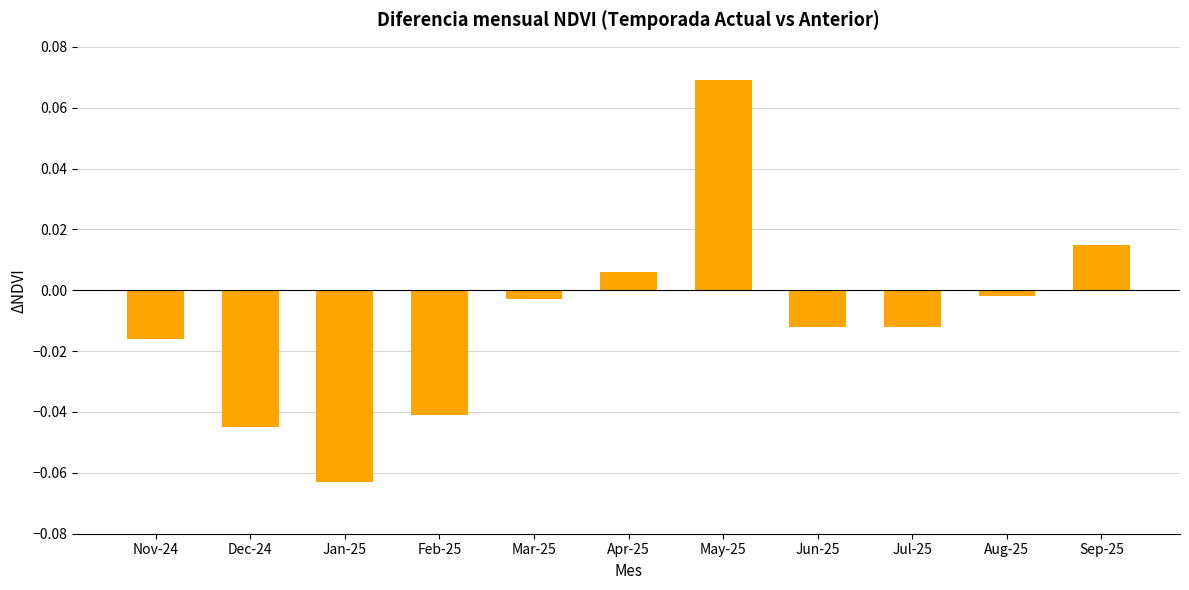

At which category does the chart reach its minimum across all series?

Jan-25